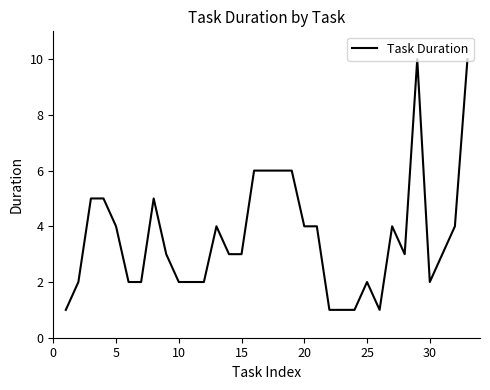

What is the difference between the maximum and minimum values?

9